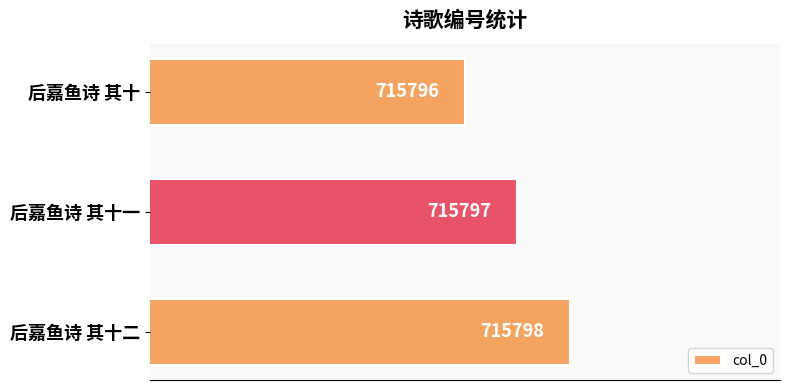

Rank the categories by value from lowest to highest.

后嘉鱼诗 其十, 后嘉鱼诗 其十一, 后嘉鱼诗 其十二